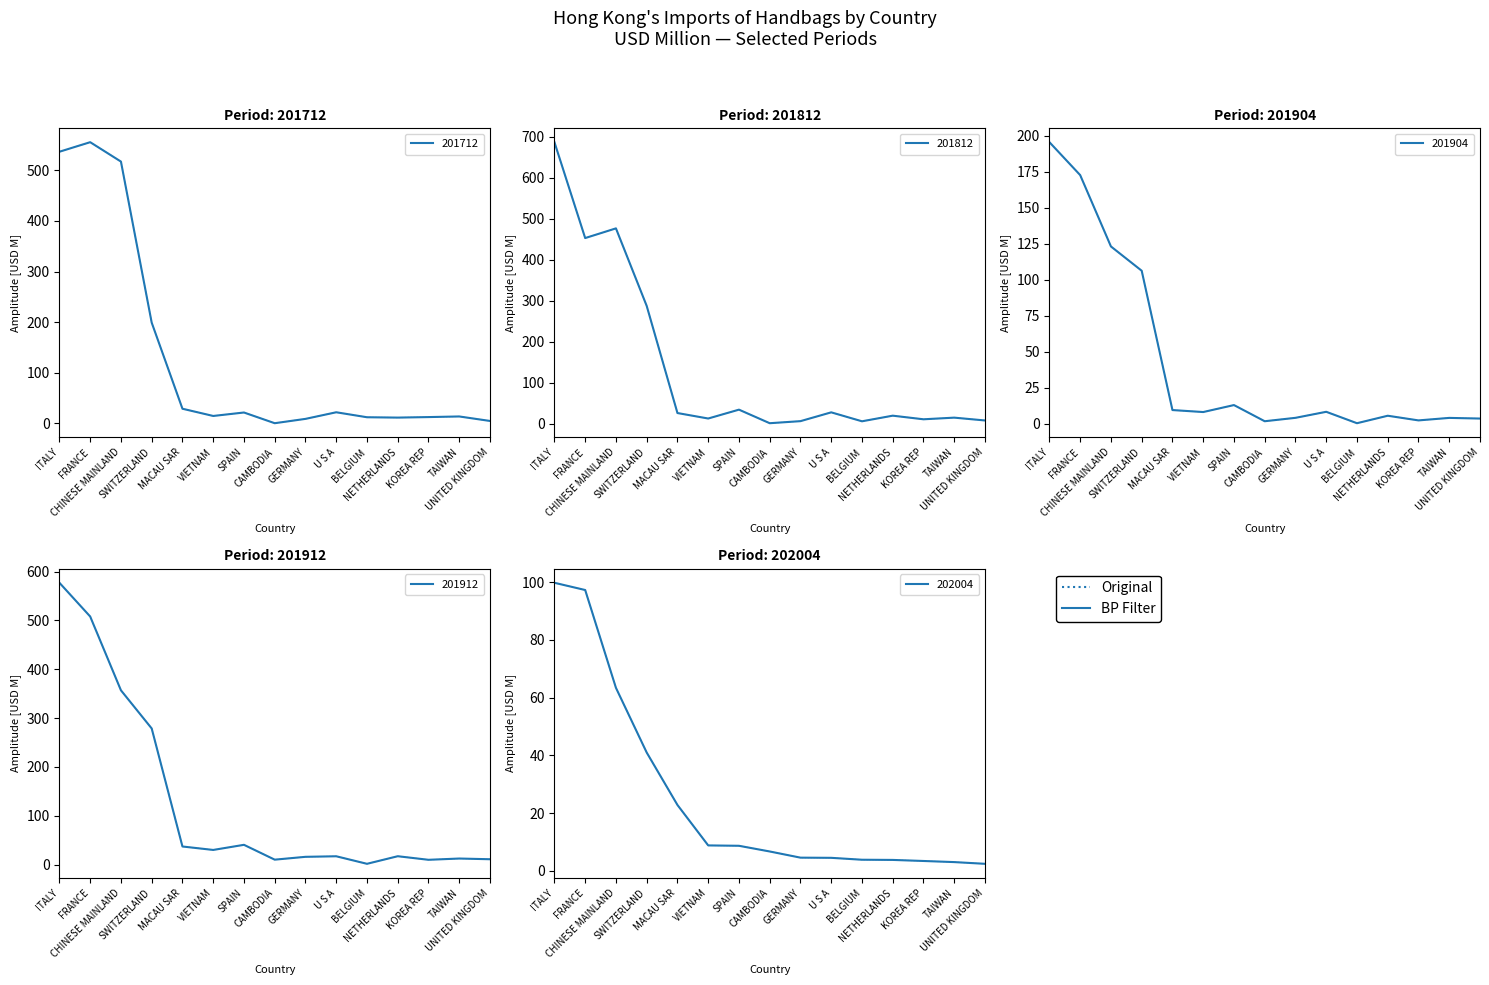

What are all the series names shown in the legend?

201712, 201812, 201904, 201912, 202004